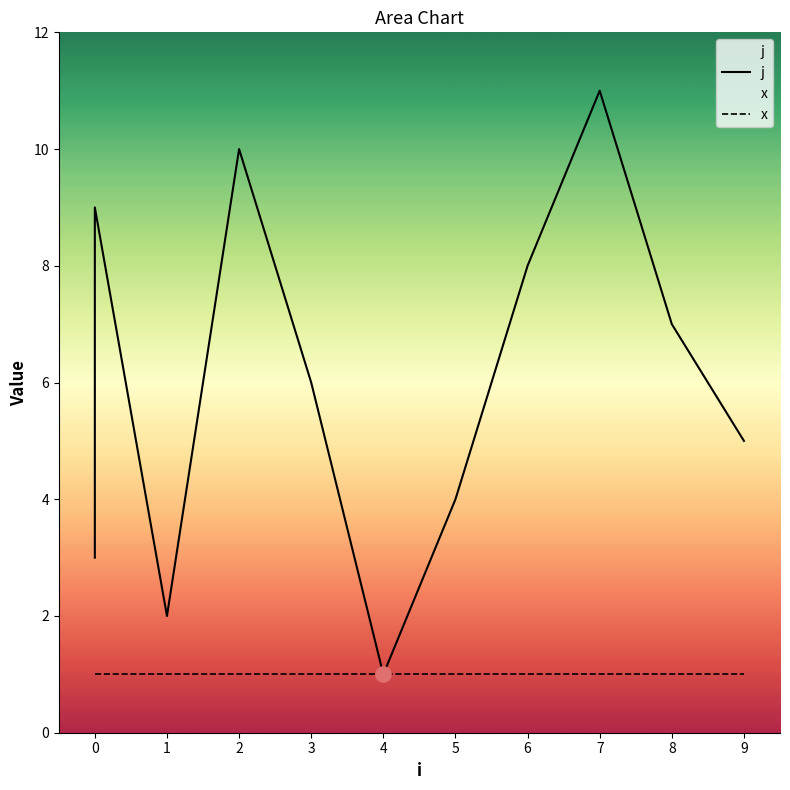

Which series has the widest spread of Y values?

j